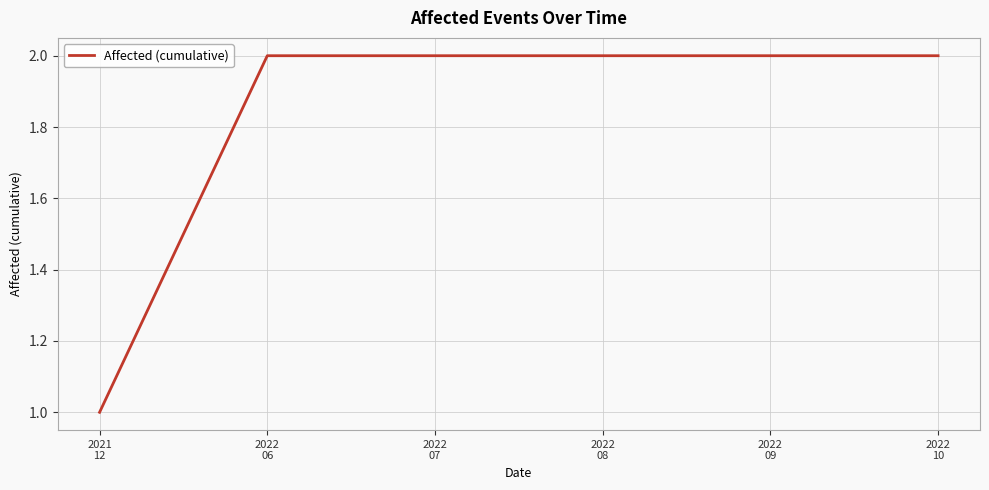

How many lines are shown in the chart?

1